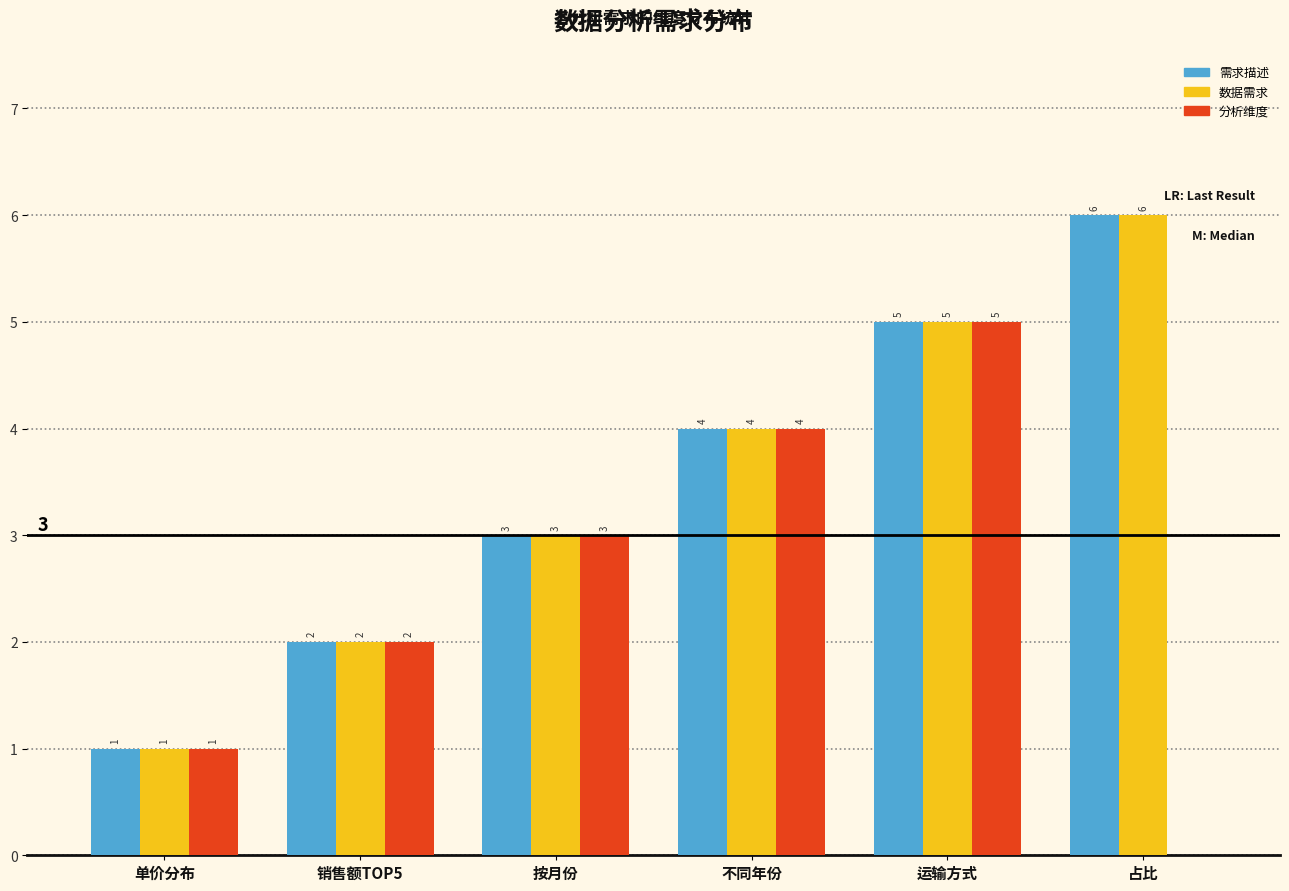

Reading left to right, extract all data points from this chart.

需求描述: 单价分布=1	销售额TOP5=2	按月份=3	不同年份=4	运输方式=5	占比=6
数据需求: 单价分布=1	销售额TOP5=2	按月份=3	不同年份=4	运输方式=5	占比=6
分析维度: 单价分布=1	销售额TOP5=2	按月份=3	不同年份=4	运输方式=5	占比=0